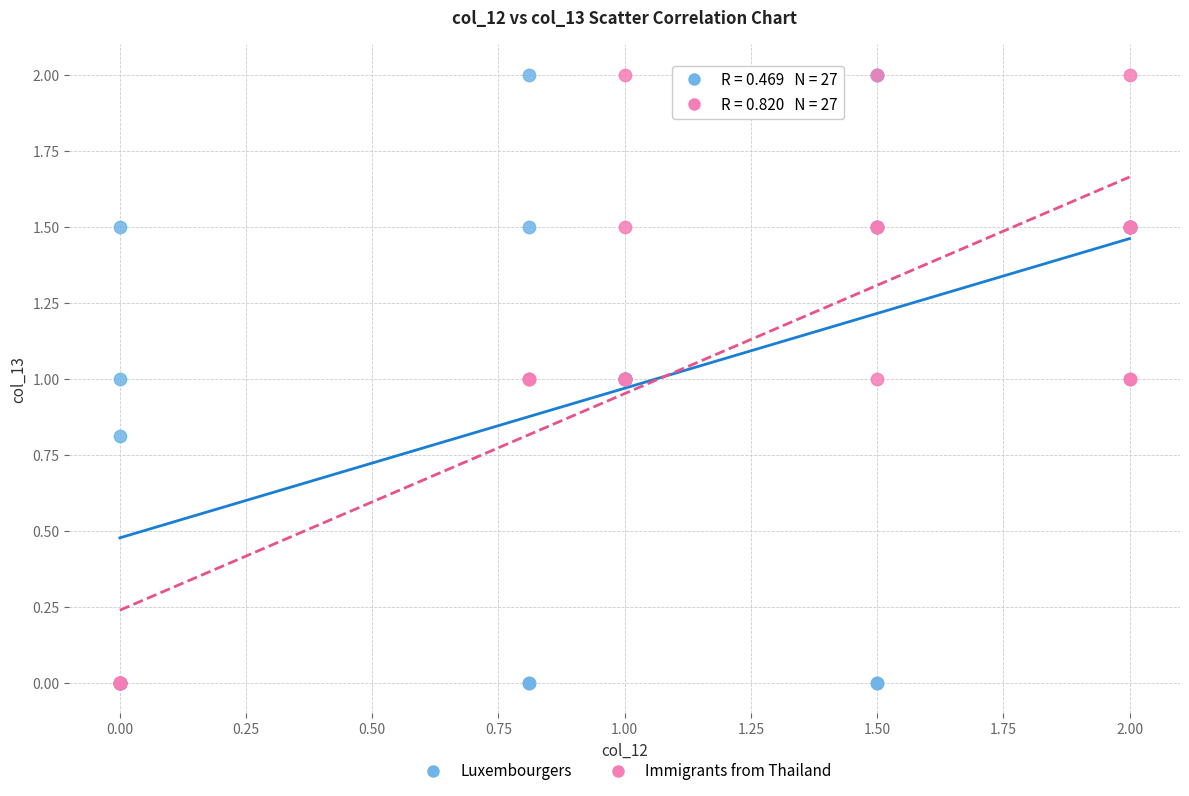

What are all the series names shown in the legend?

Luxembourgers, Immigrants from Thailand